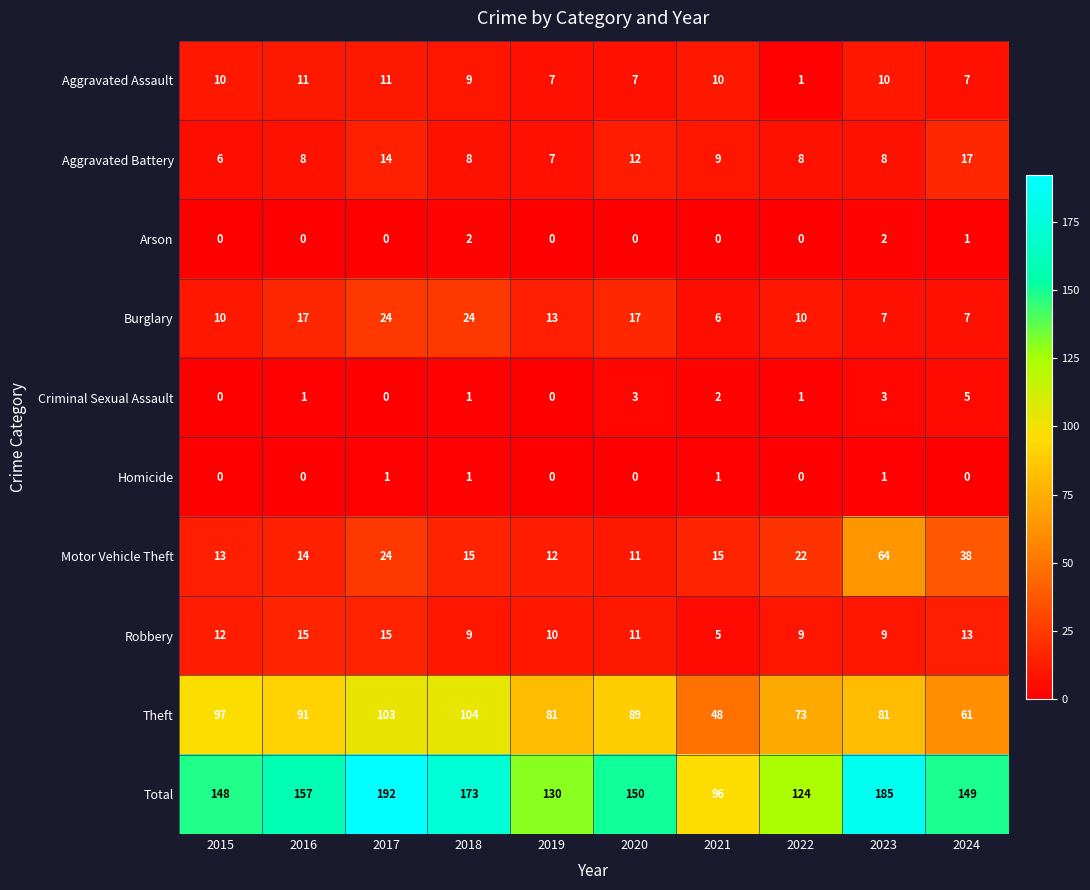

At which label is Theft closest to 76?

2022